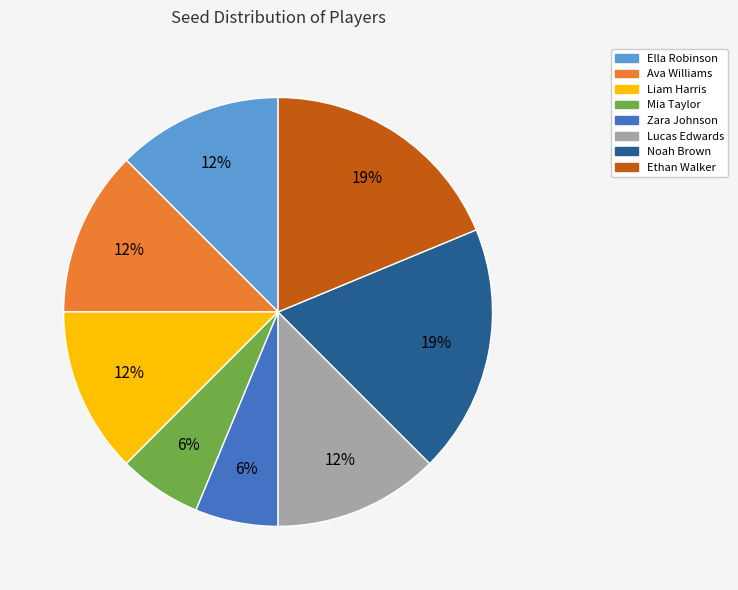

Is there a majority slice in this chart?

No